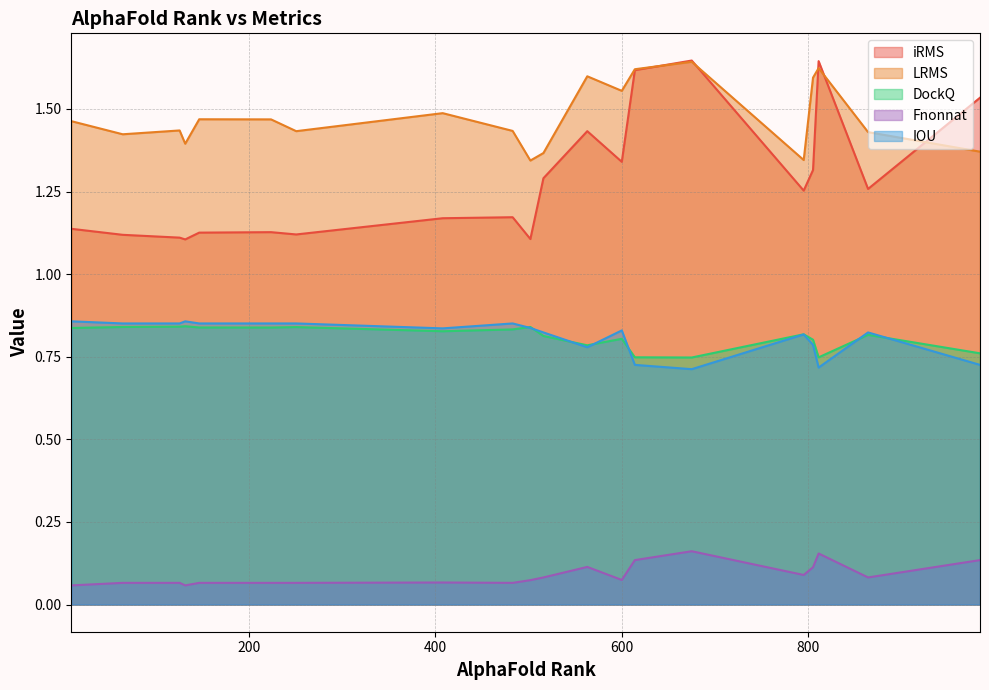

Which series has the largest range (max minus min)?

iRMS